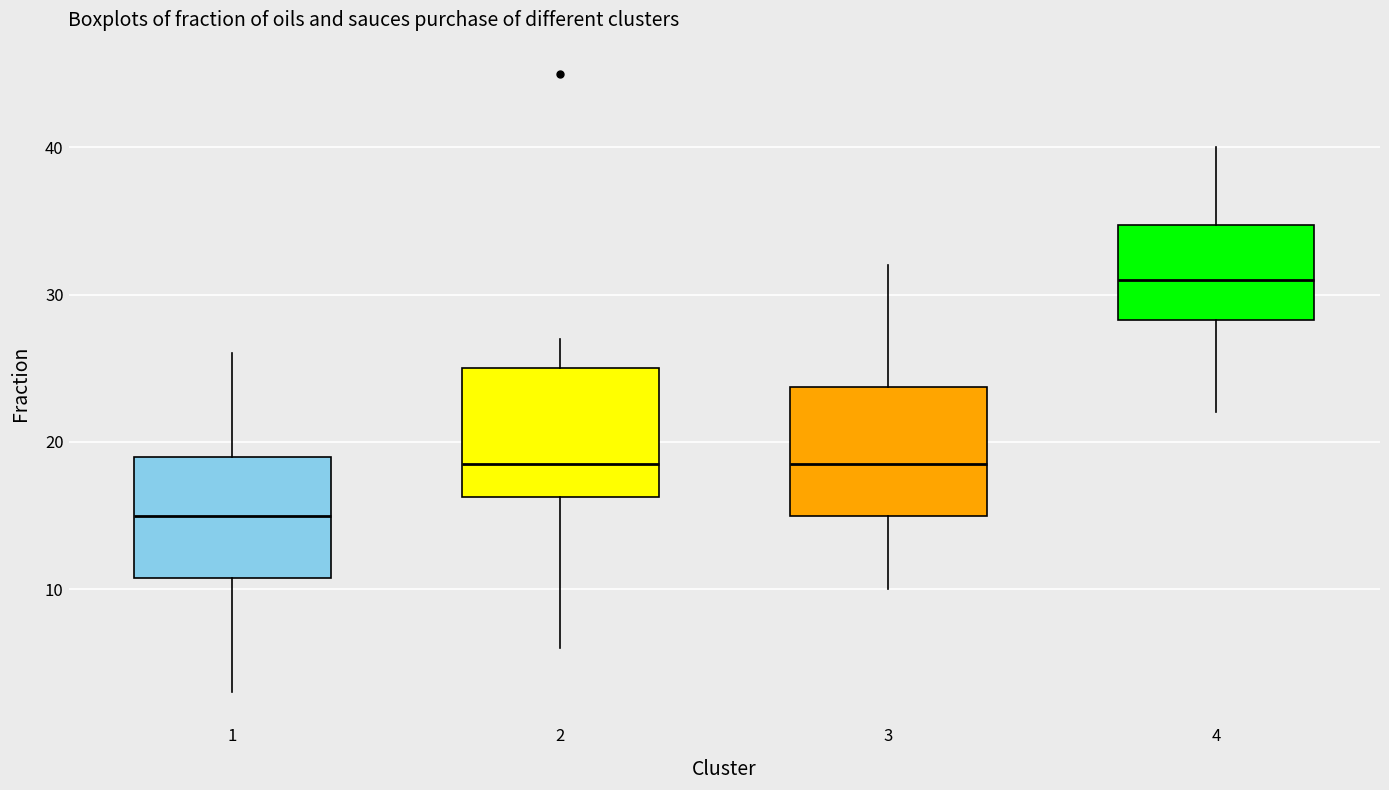

Reading left to right, read every box against the y-axis: the position of its median line, the range the box covers, and the ends of its whiskers. The values are not printed on the chart, so give them approximately, as read against the axis.

1: median 15, box 11 to 19, whiskers 3 to 26
2: median 19, box 16 to 25, whiskers 6 to 27
3: median 19, box 15 to 24, whiskers 10 to 32
4: median 31, box 28 to 35, whiskers 22 to 40